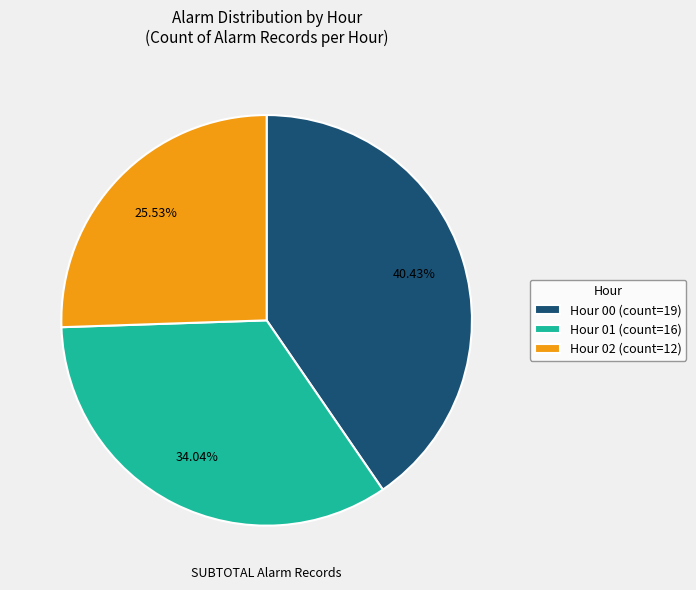

Which slice is the smallest?

Hour 02